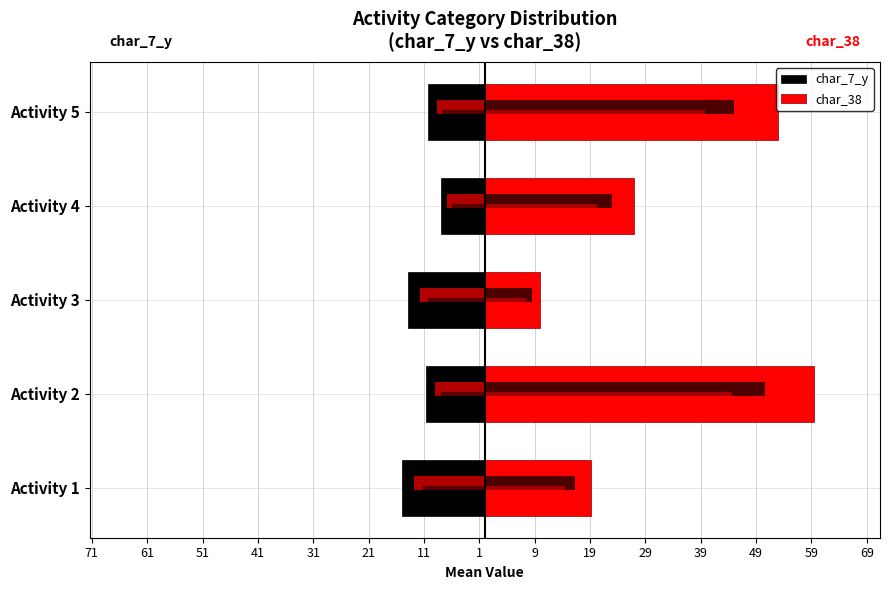

List the series in order of their peak value, highest first.

char_38, char_7_y